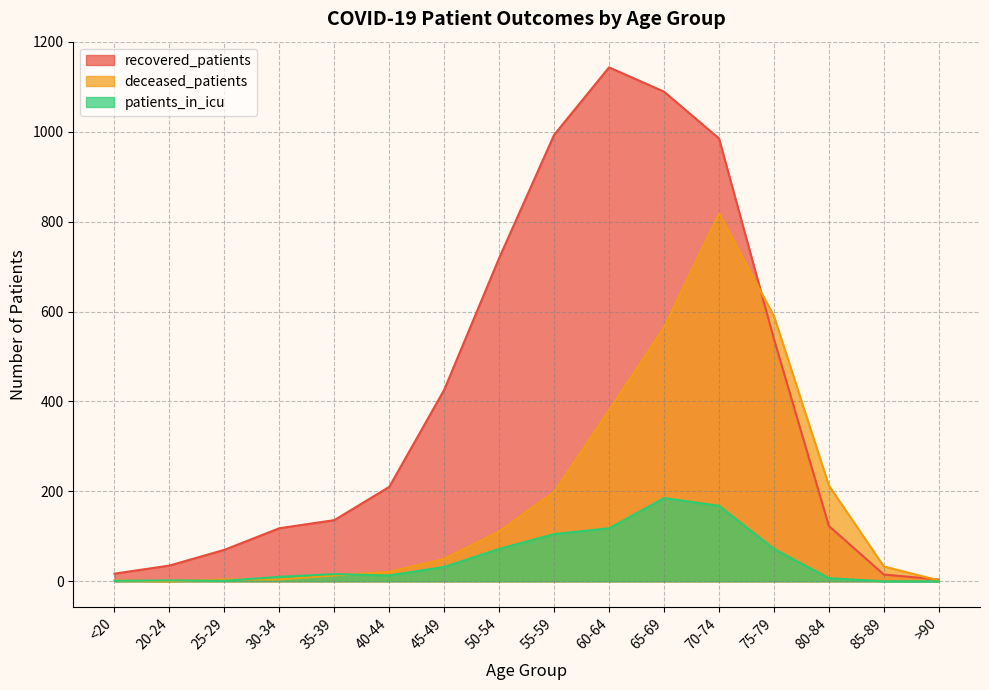

How many times do patients_in_icu and deceased_patients cross each other?

4